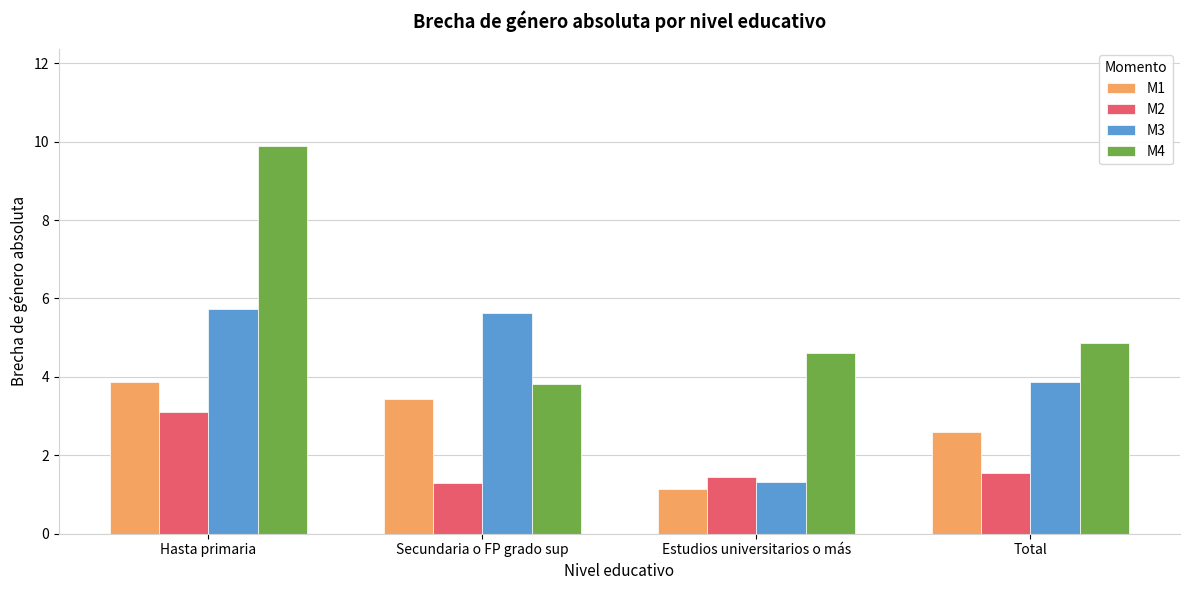

At how many categories does at least one series exceed 8?

1